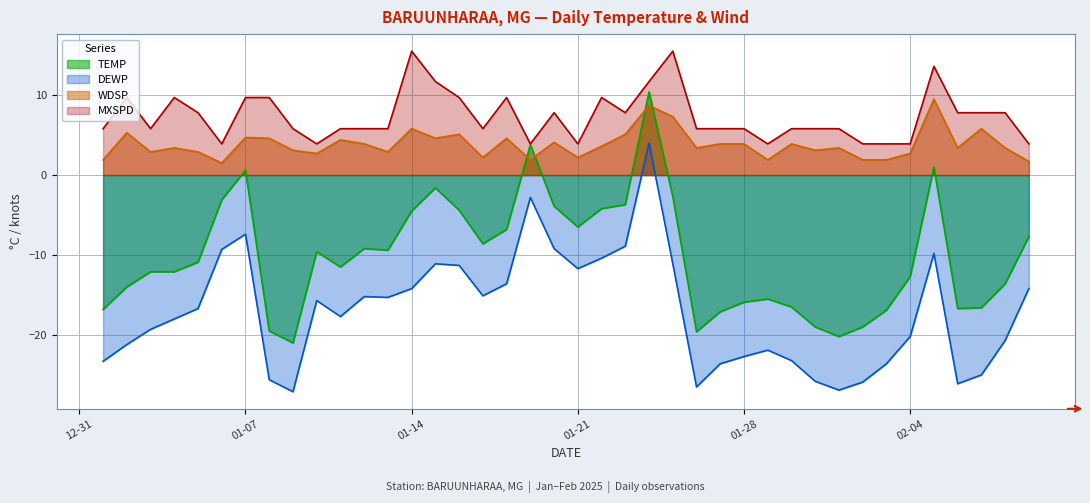

Rank the series at 2025-02-05 from highest to lowest value.

MXSPD, WDSP, TEMP, DEWP